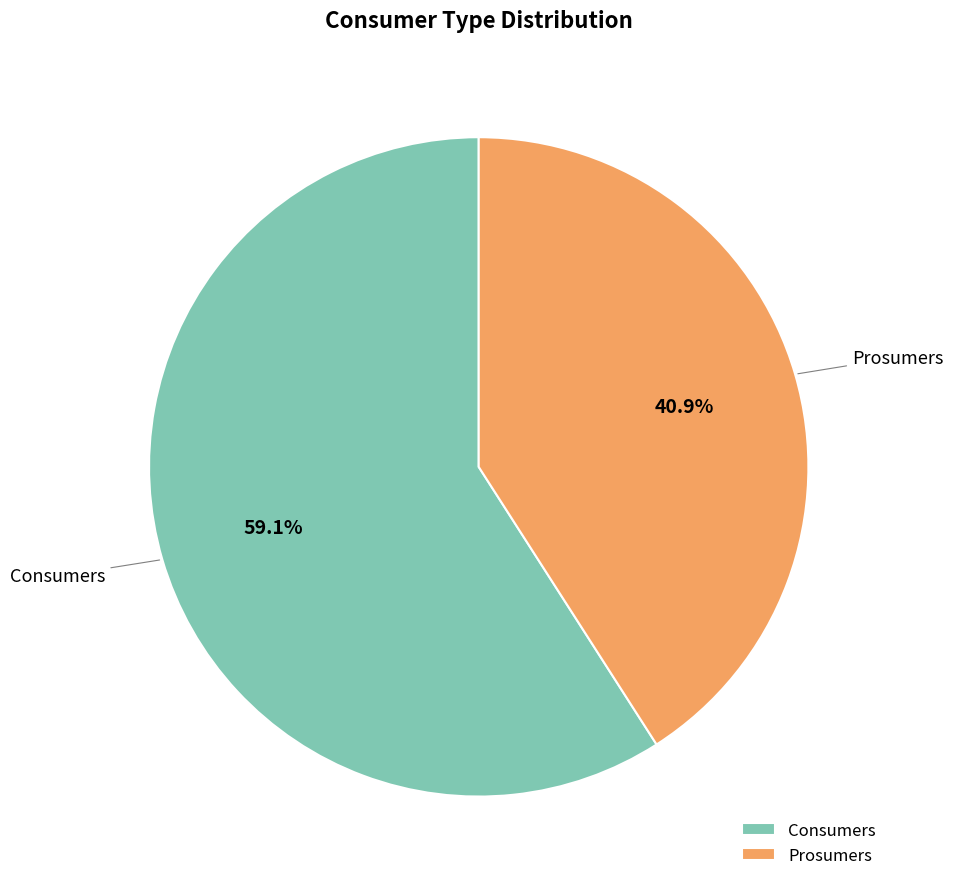

What percentage is the Prosumers slice, to the nearest percent?

41%